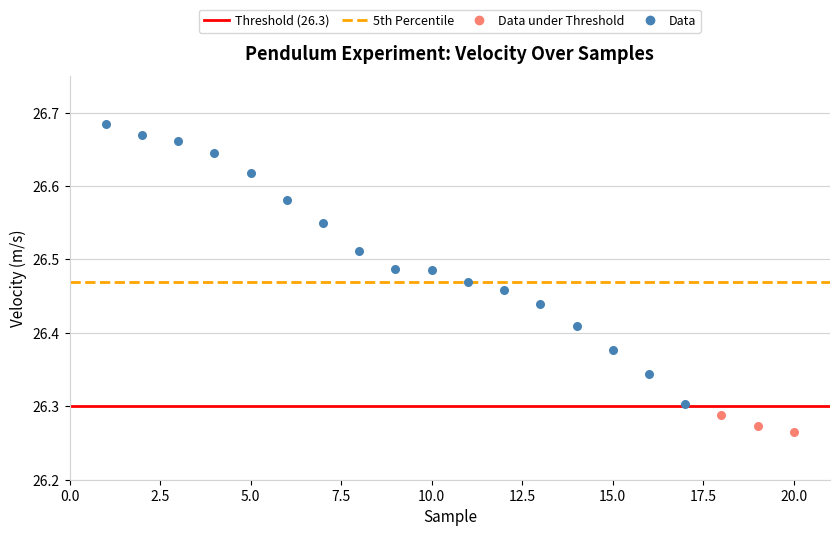

Which series contains the lowest Y value?

Data under Threshold